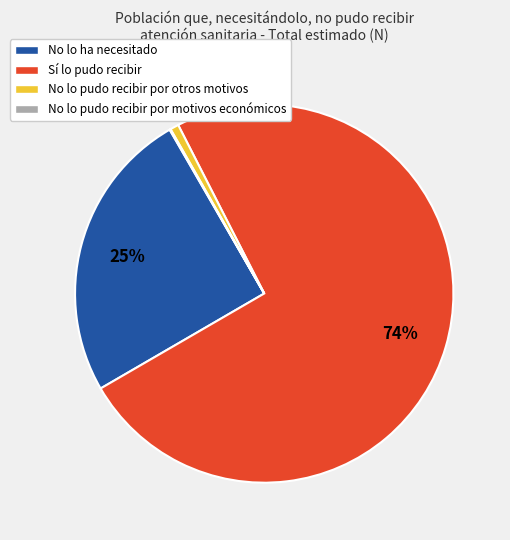

Is there a majority slice in this chart?

Yes